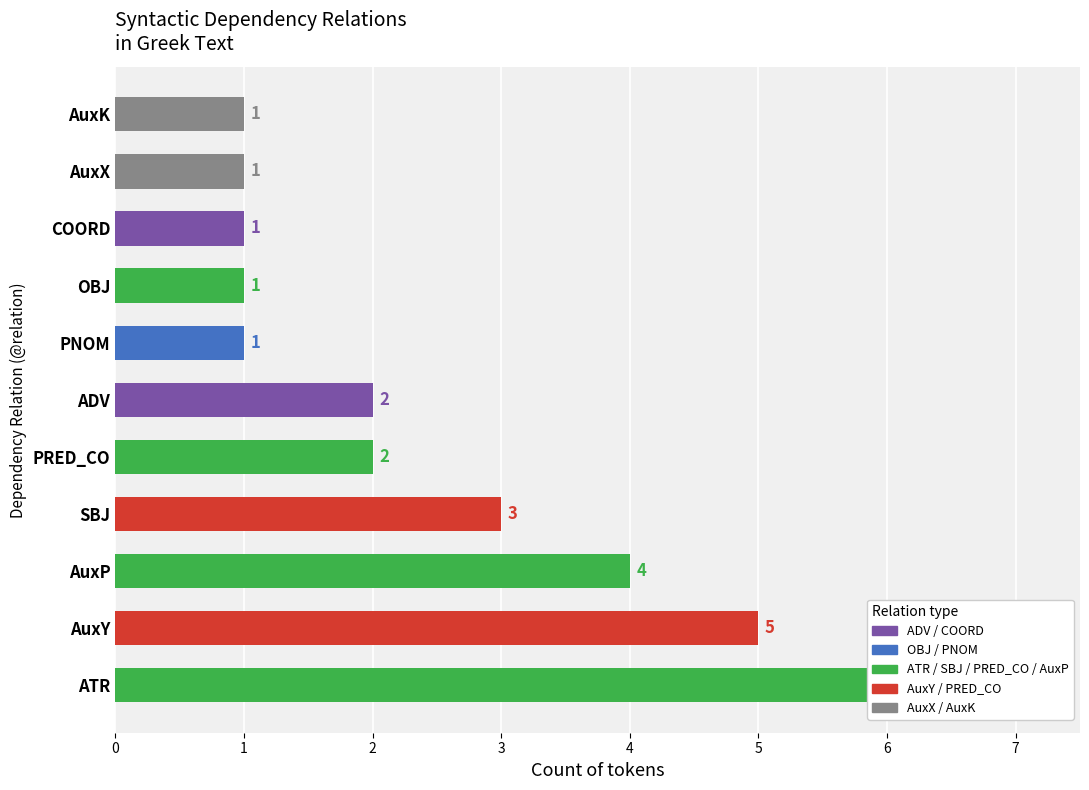

The chart shows a value of 1 at PRED_CO. True or false?

False